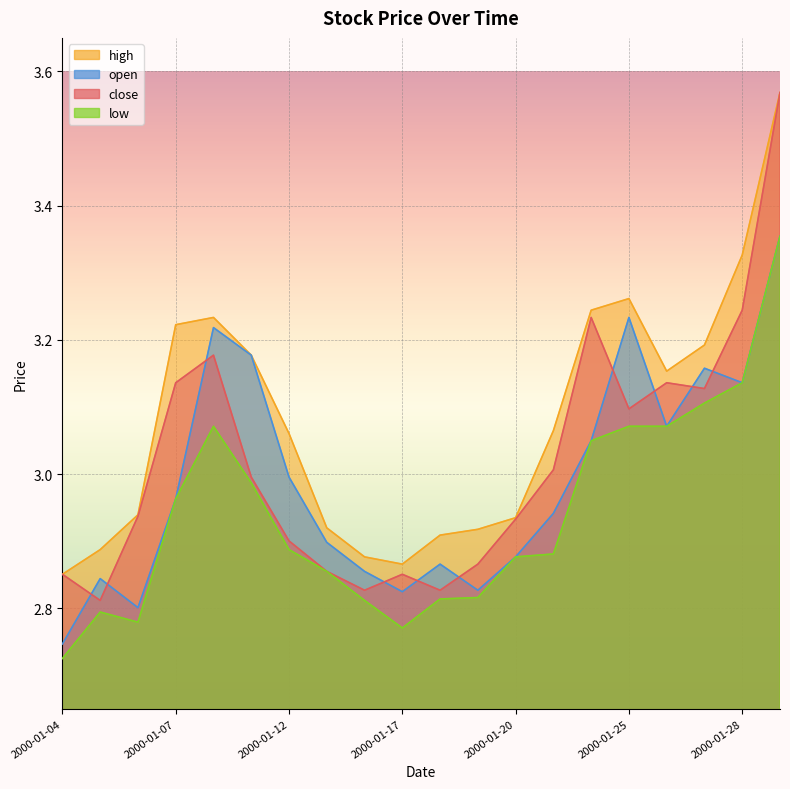

Which series changed the most between 2000-01-11 and 2000-01-27?

close